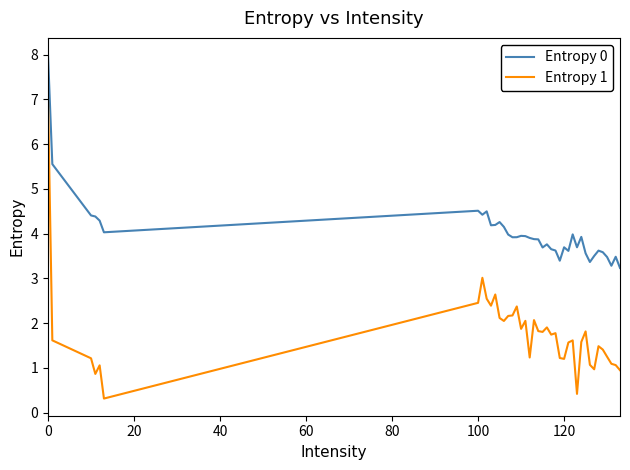

Does the chart display data point markers on the line(s)?

No